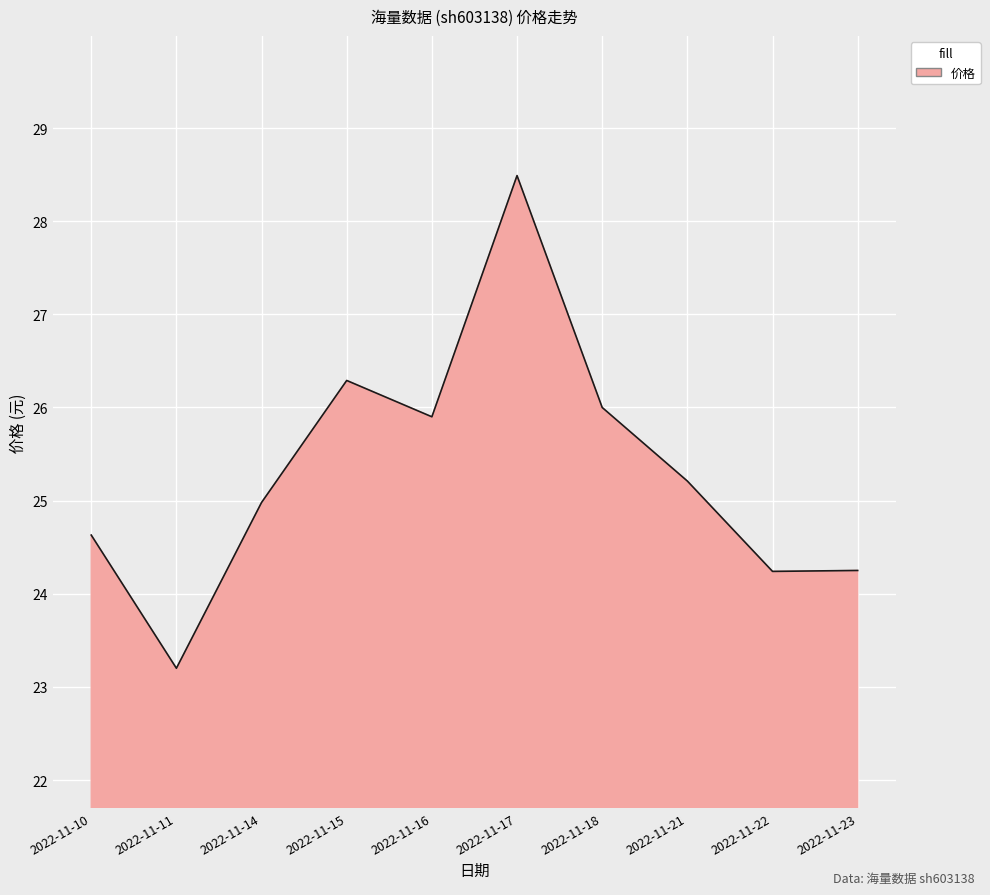

True or false: the data shows 25.2 at 2022-11-21.

True